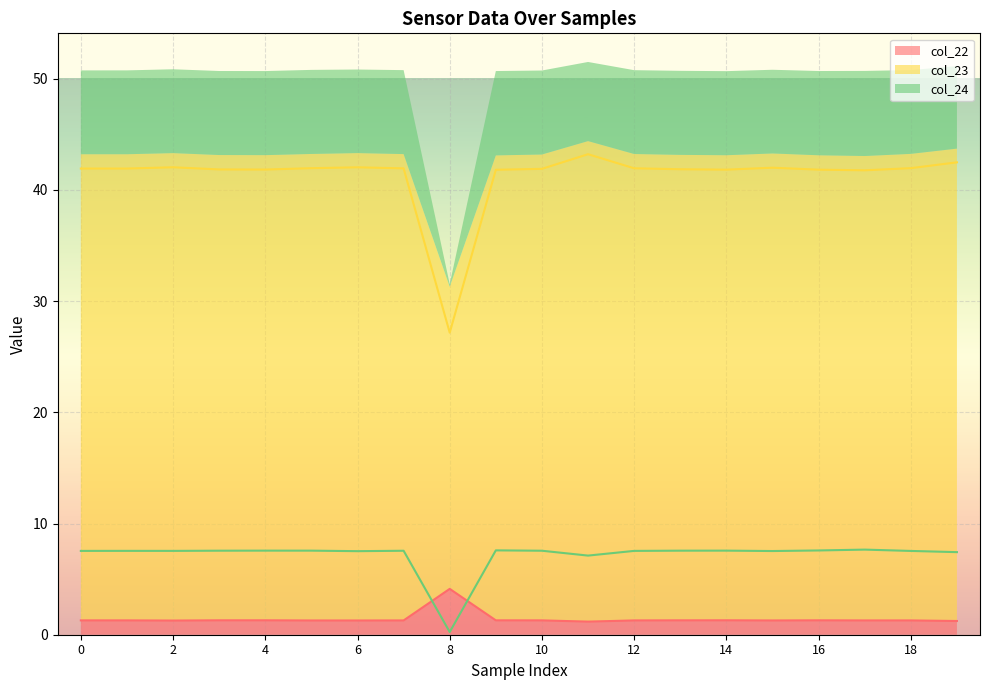

The value of col_23 at 2 is 58.0. True or false?

False